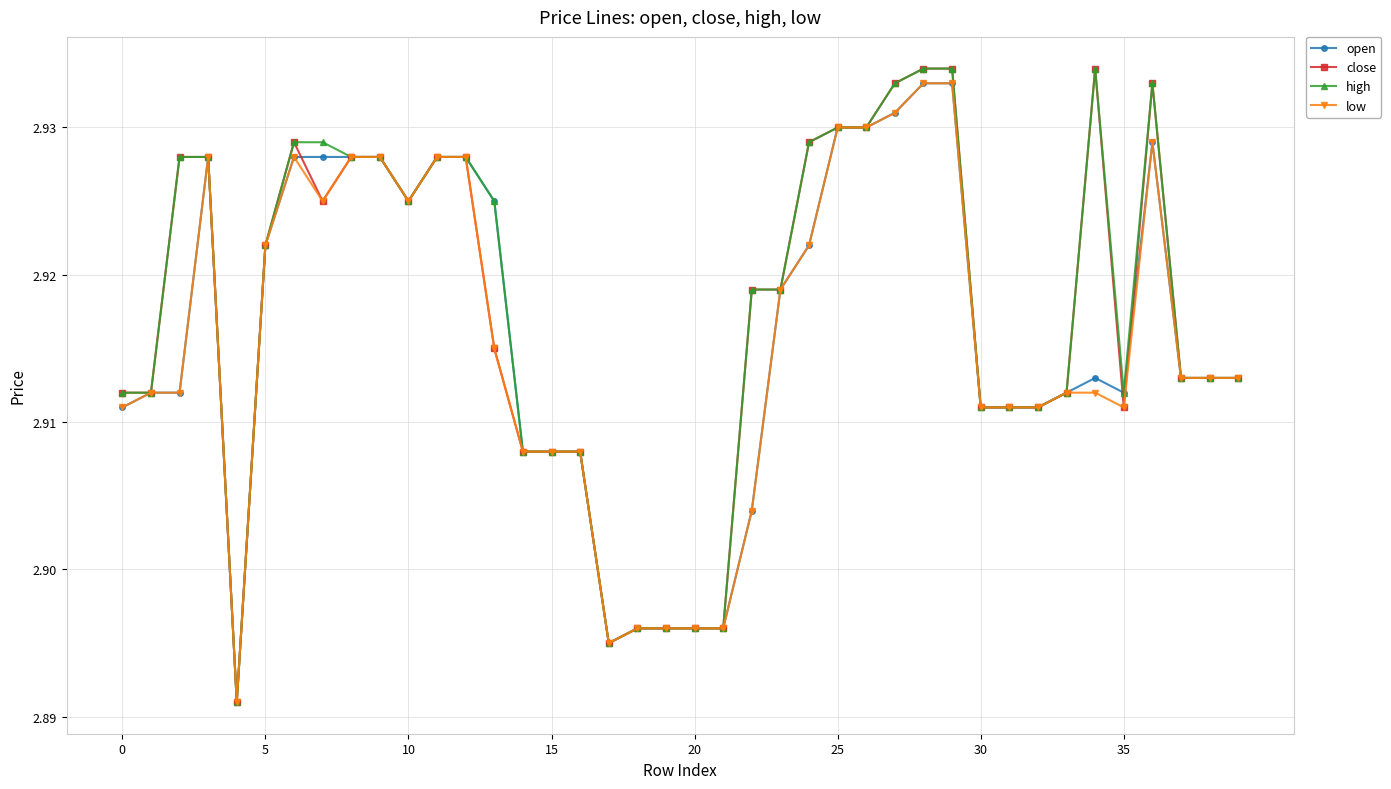

How many low values are between 2 and 3?

40